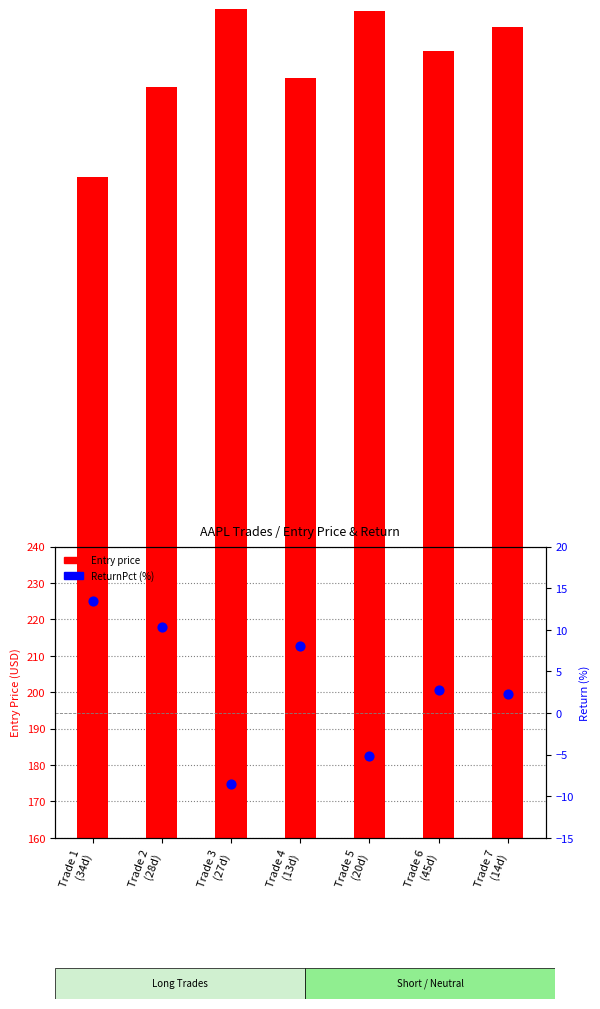

What are all the series names shown in the legend?

Entry price, ReturnPct (%)